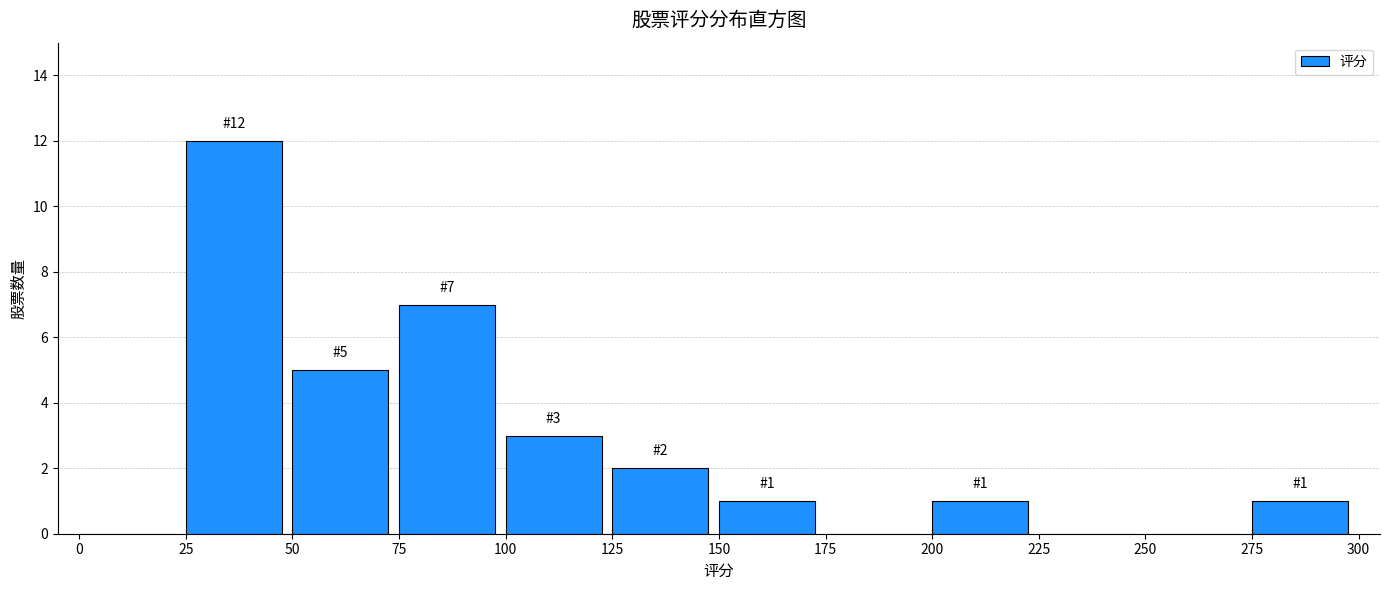

Which range on the x-axis has the tallest bar?

25 to 50